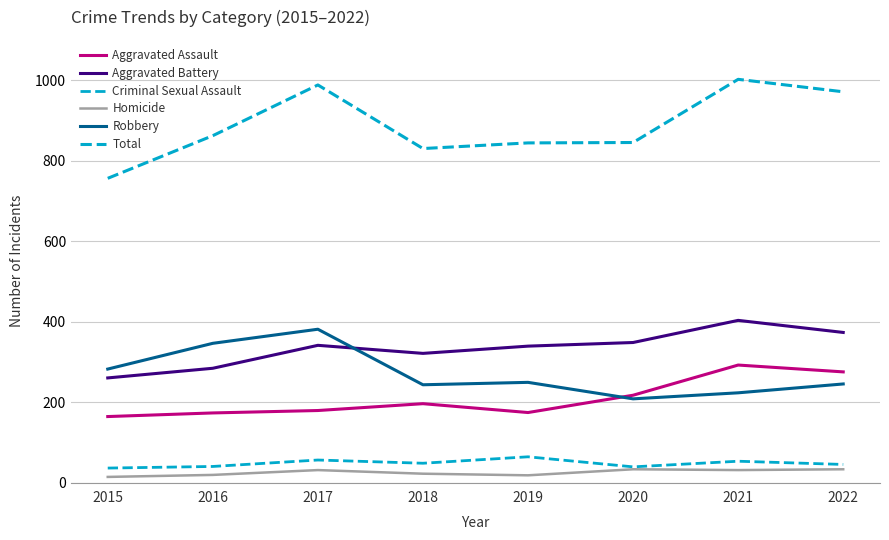

Does the chart have visible grid lines?

Yes